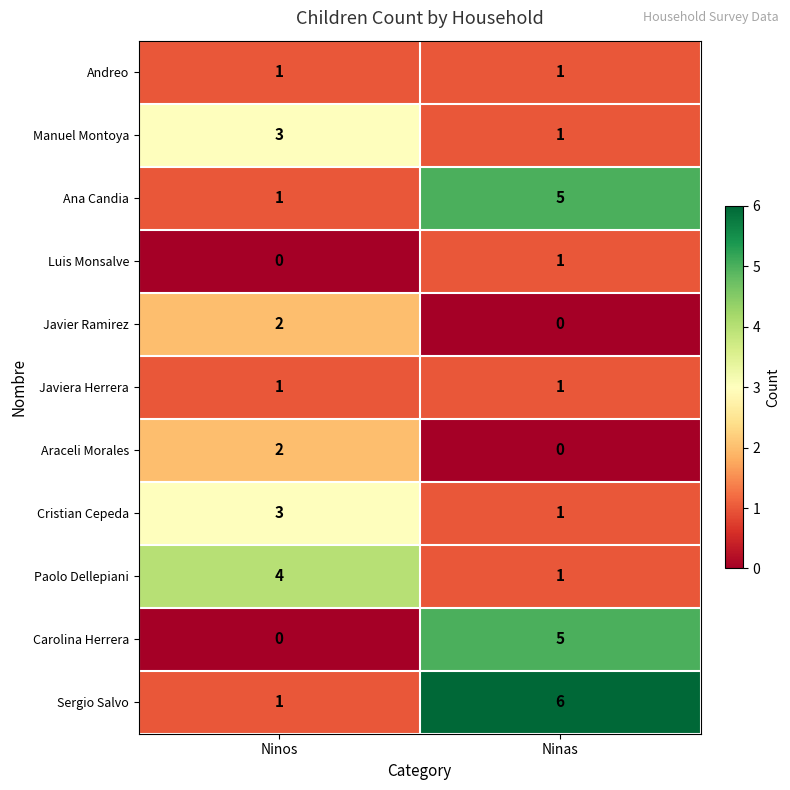

Which category has the lowest value in the Sergio Salvo series?

Ninos